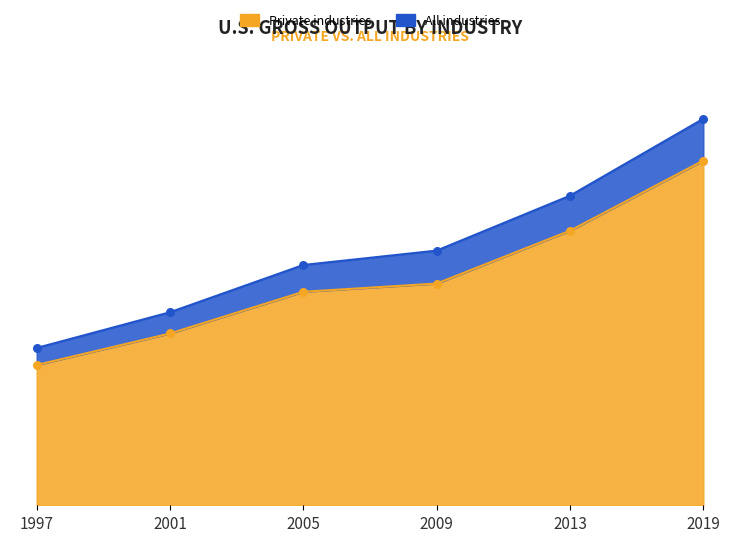

Which series reaches the minimum Y coordinate?

Private industries